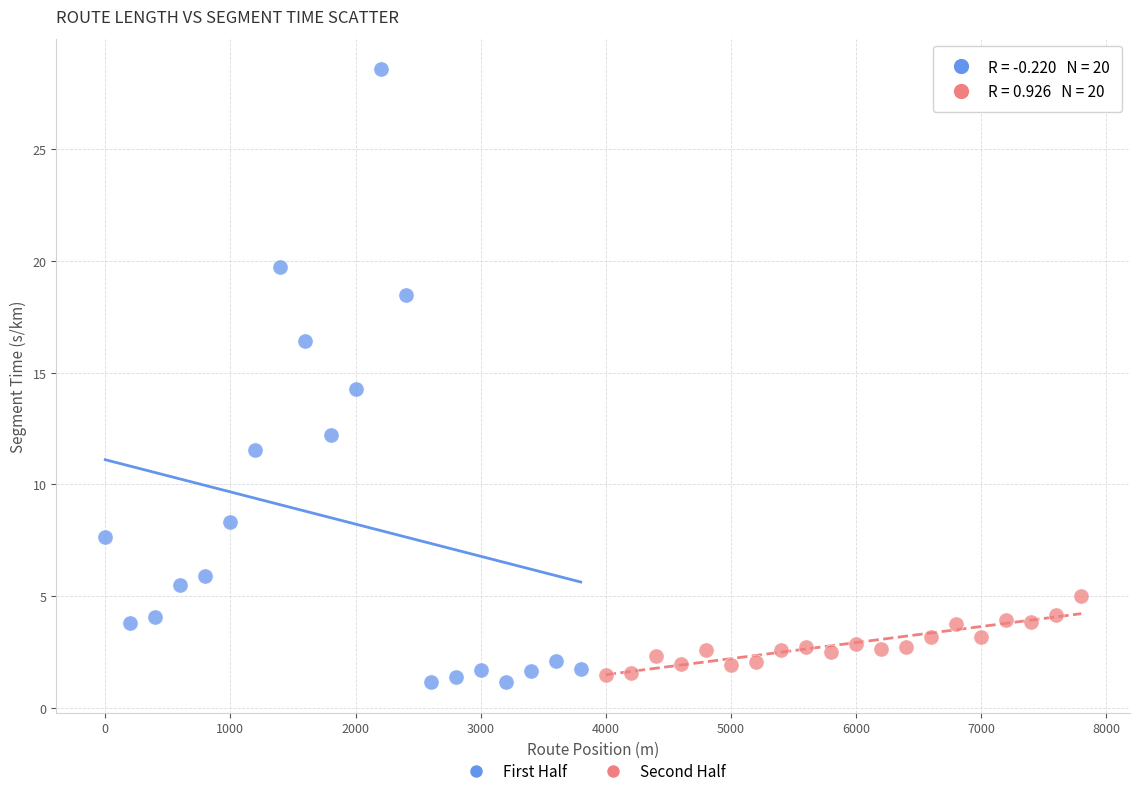

Which series has the widest spread of Y values?

First Half